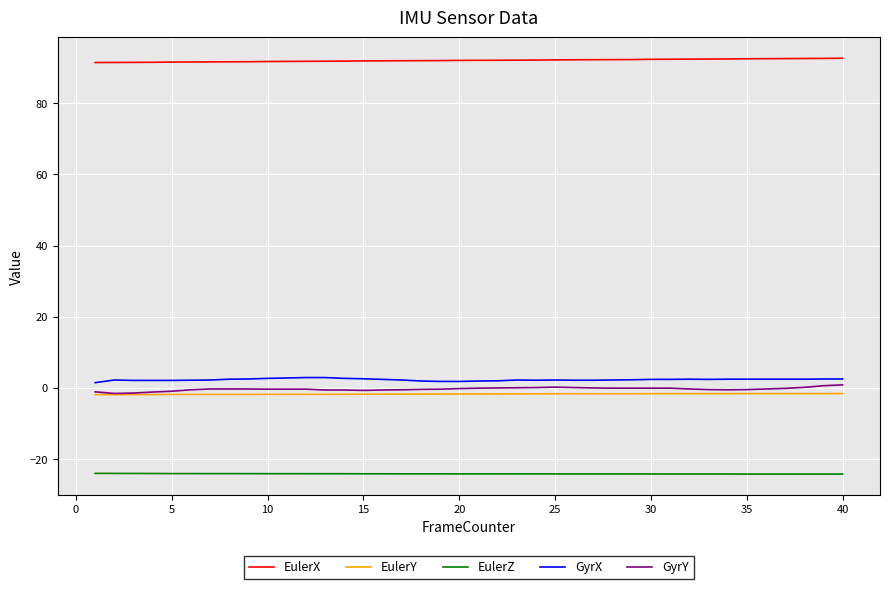

What is the difference between the maximum and second lowest values in the EulerX series?

1.2